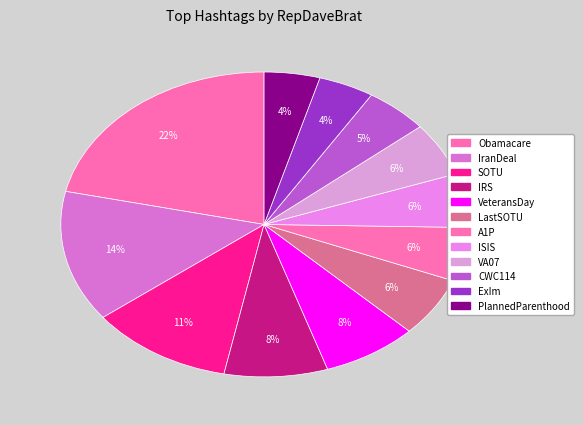

What is the largest slice in the pie chart?

Obamacare